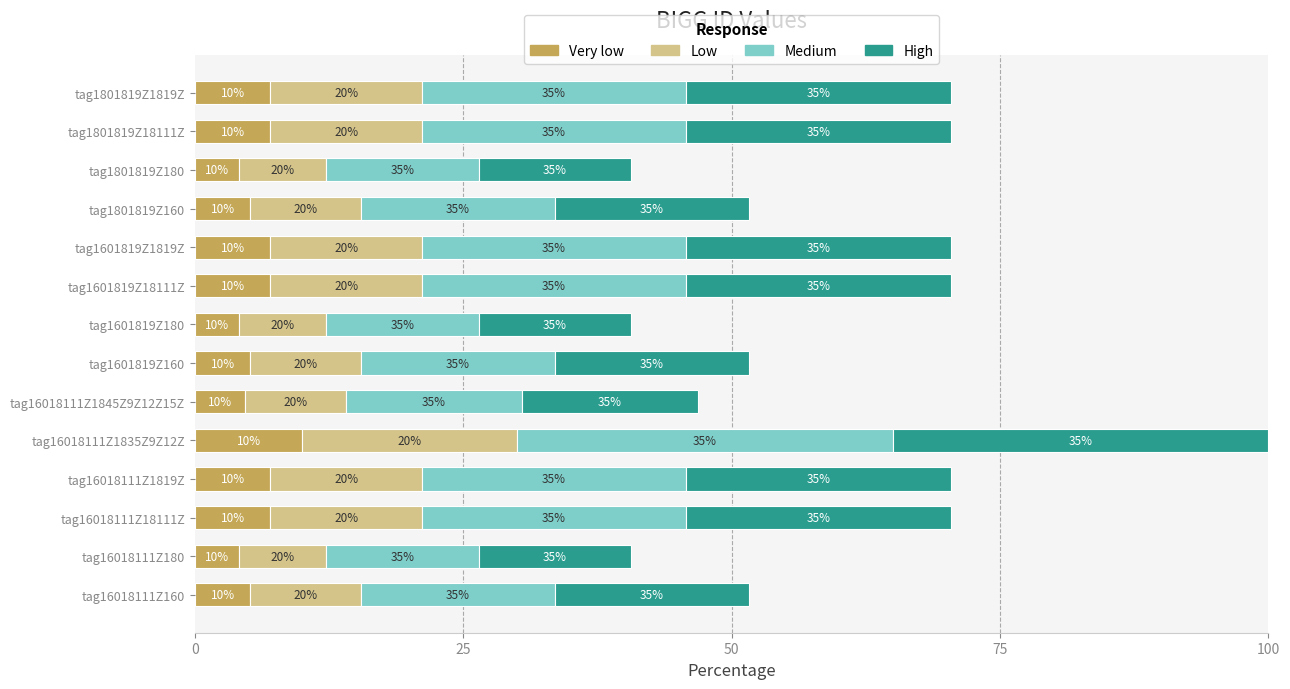

The Very low series shows 7.3 at tag16018111Z180. True or false?

False